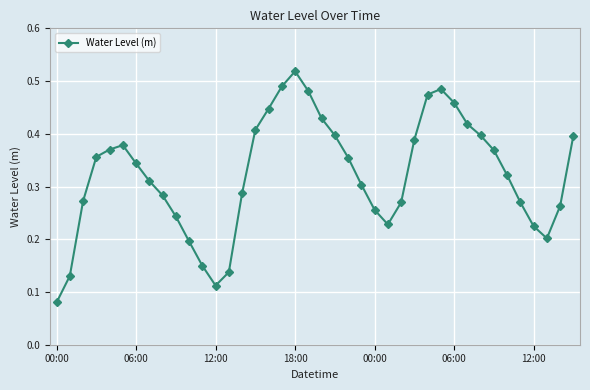

True or false: there are more than 2 points higher than both neighbors.

True